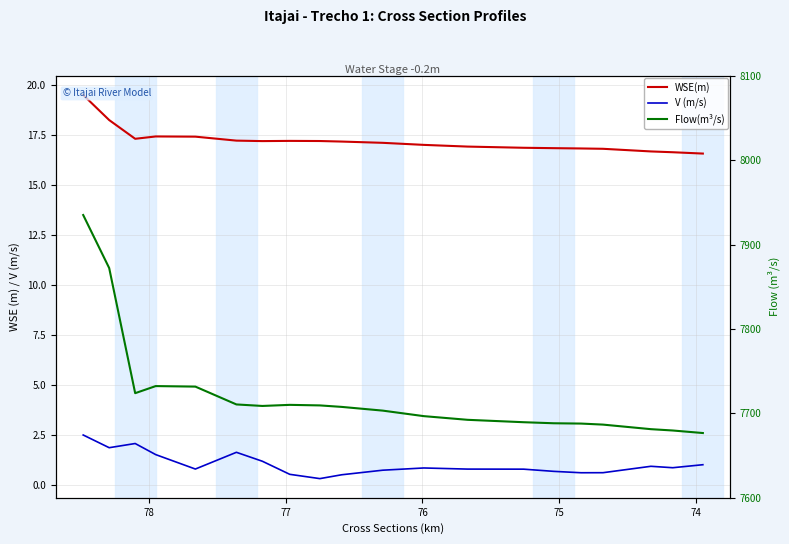

Reading right to left, extract all data points from this chart.

WSE(m): 16.6	16.6	16.7	16.8	16.8	16.8	16.9	16.9	17.0	17.1	17.2	17.2	17.2	17.2	17.2	17.4	17.4	17.3	18.2	19.5
V (m/s): 1.0	0.9	0.9	0.6	0.6	0.7	0.8	0.8	0.8	0.7	0.5	0.3	0.5	1.2	1.6	0.8	1.5	2.1	1.9	2.5
Flow(m³/s): 7676.7	7679.7	7681.3	7686.7	7687.9	7688.3	7689.5	7692.4	7696.7	7703.3	7707.7	7709.5	7710.1	7708.8	7710.6	7731.7	7732.4	7724.0	7872.2	7935.0